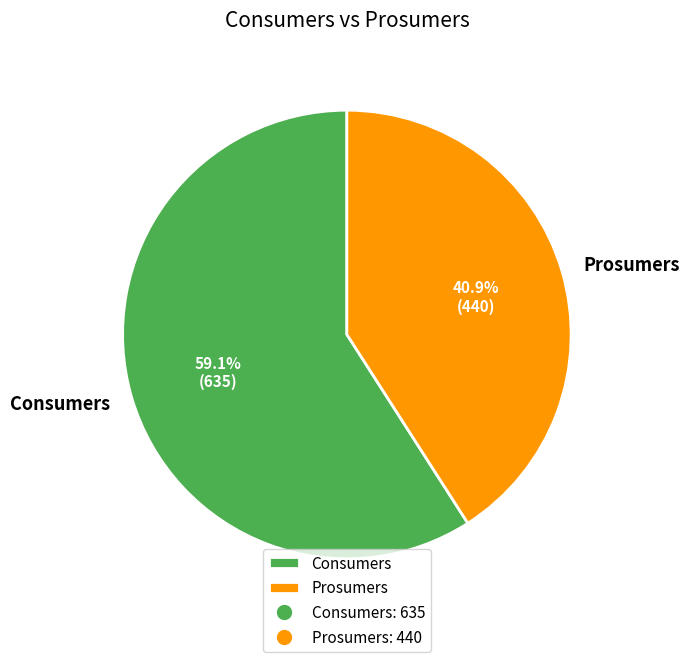

How many slices are in this pie chart?

2